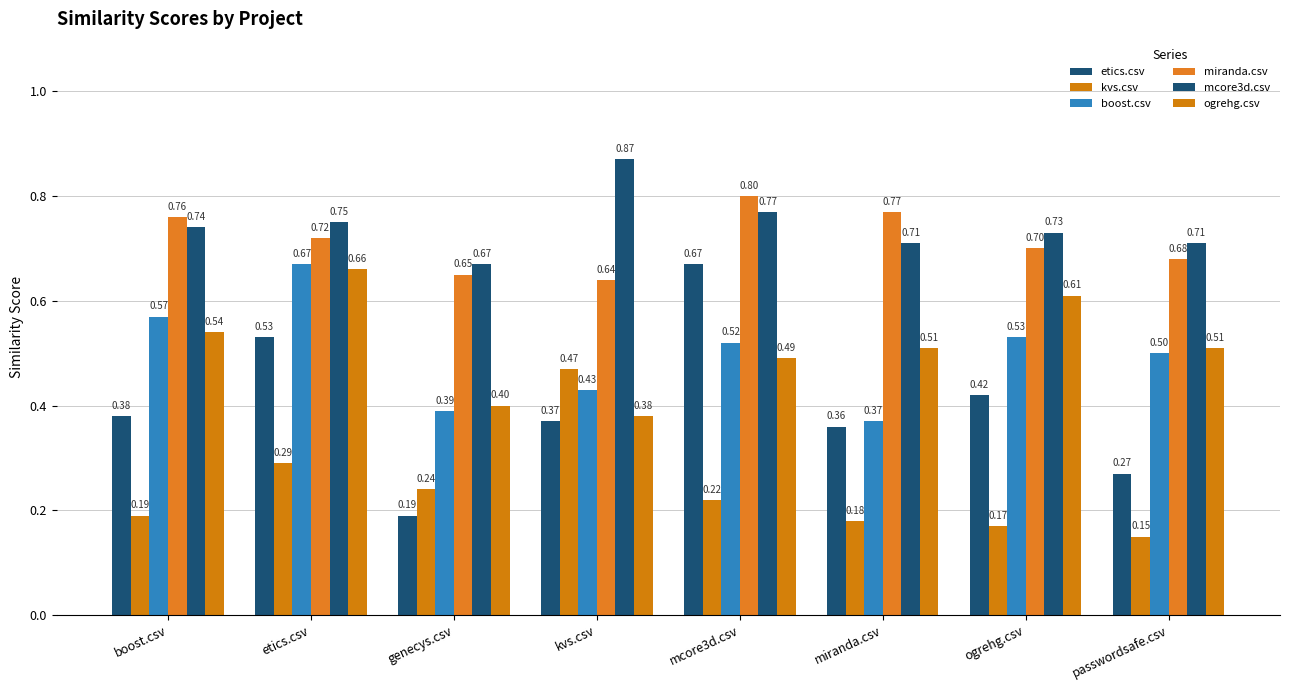

How many bars are there in each group?

6